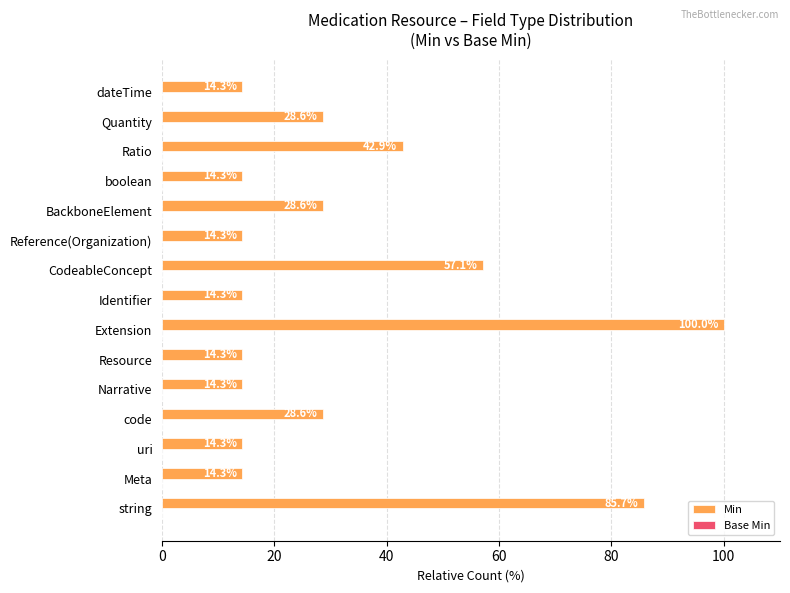

Does the chart contain stacked bars?

No